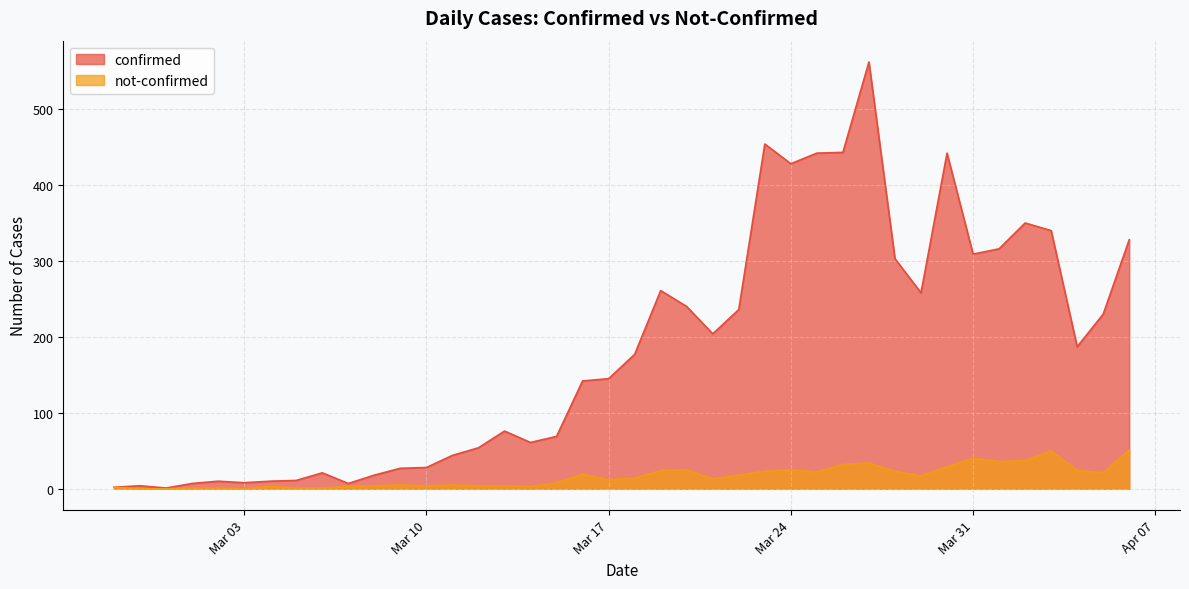

What position from the right is 2020-03-28?

10